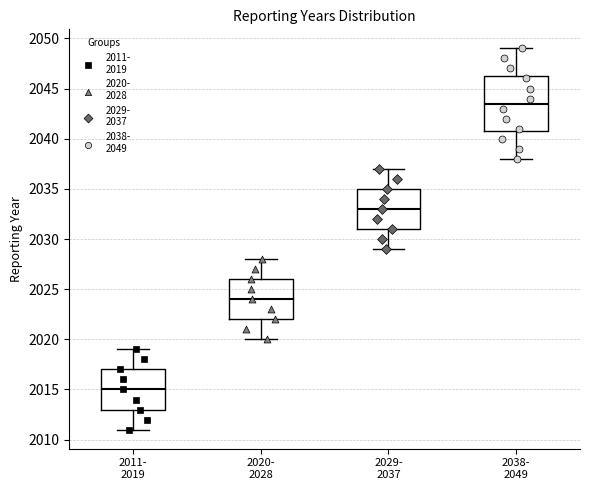

Comparing the boxes themselves (not the whiskers), which one is the tallest?

2038- 2049